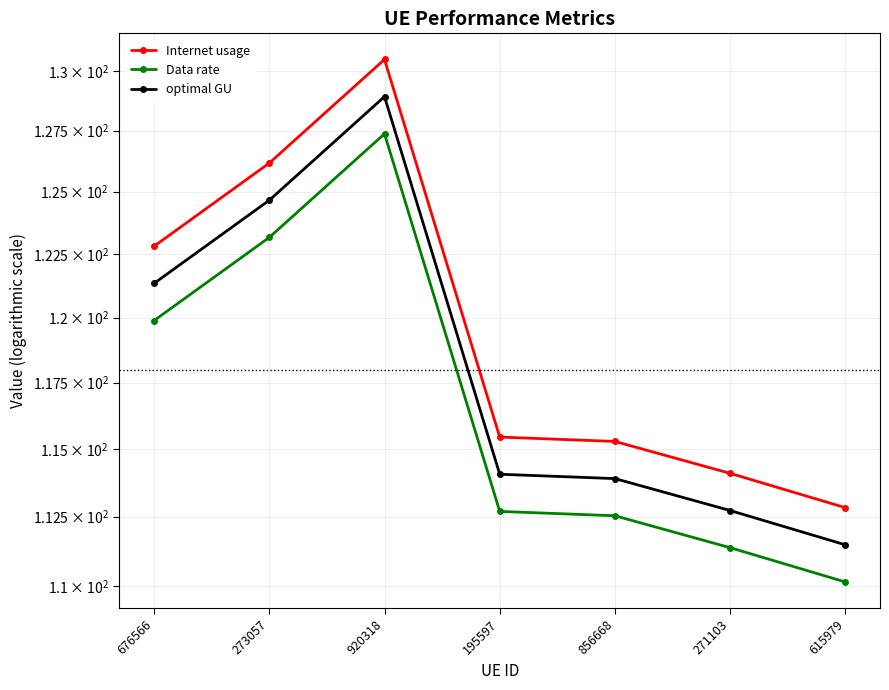

What value does the Data rate series have at 920318?

127.4